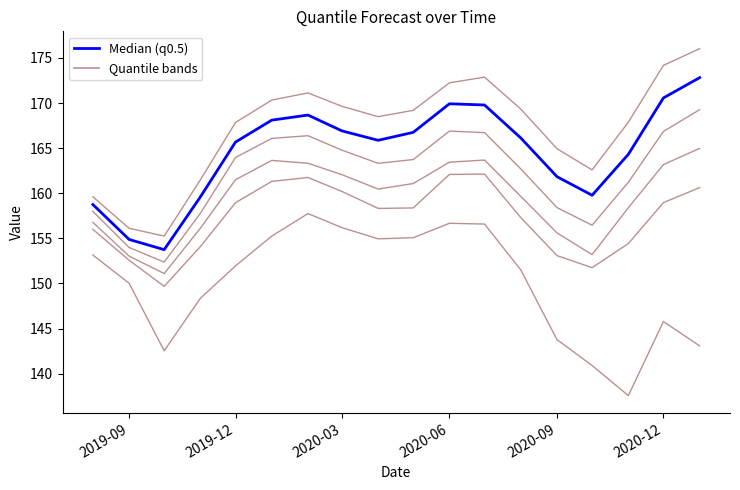

How many lines are shown in the chart?

6